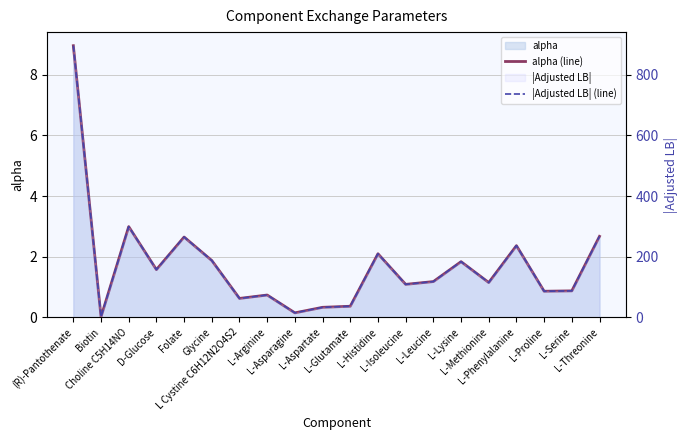

What is the greatest value displayed?

896.0